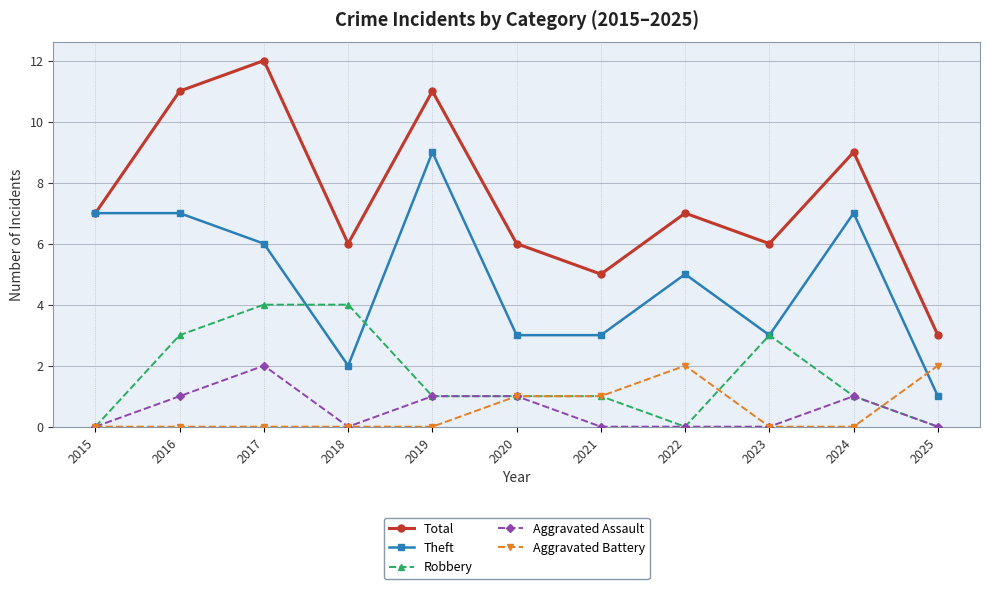

Which series has the widest spread of values?

Total